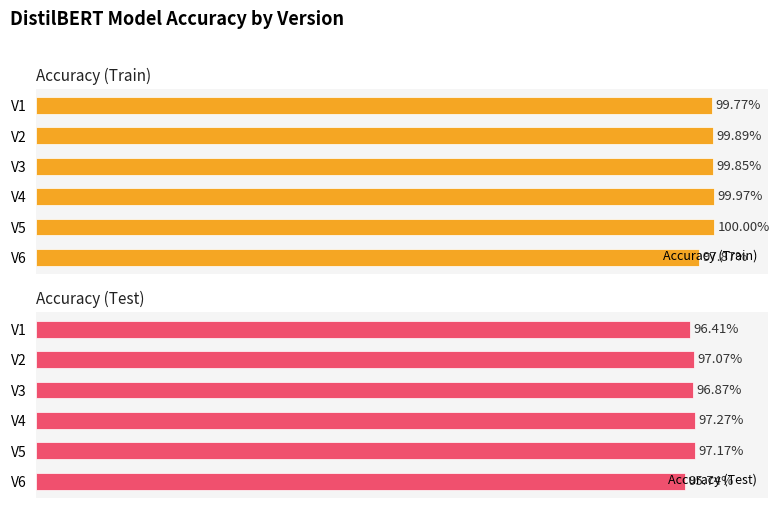

Is it true that Accuracy (Train) equals 0.6 at V4?

False